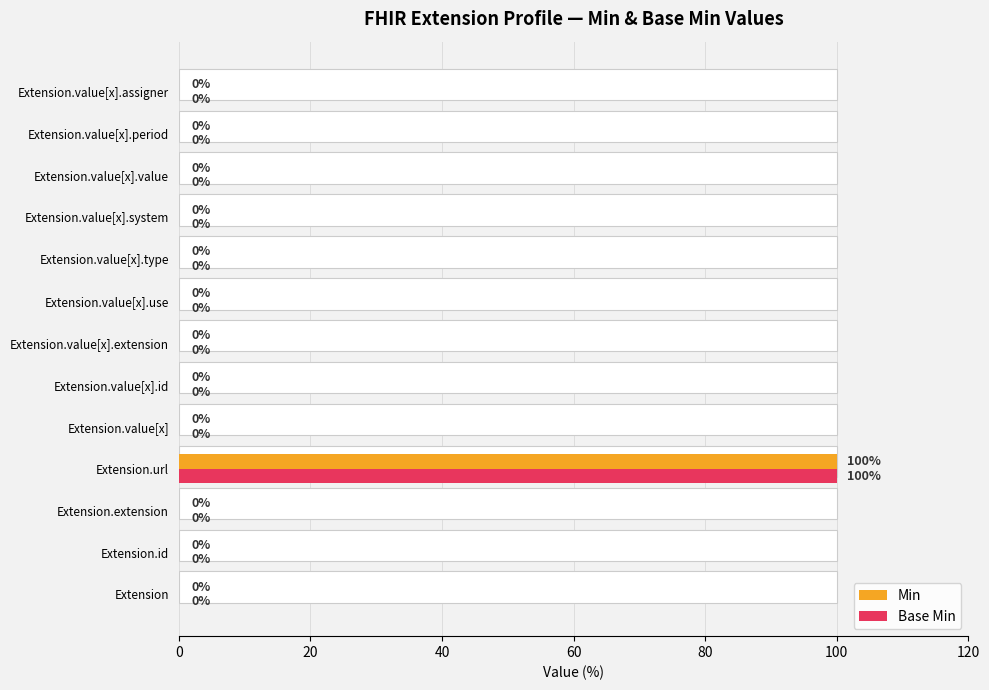

Which has a higher value, Extension.value[x].id or Extension?

Extension.value[x].id